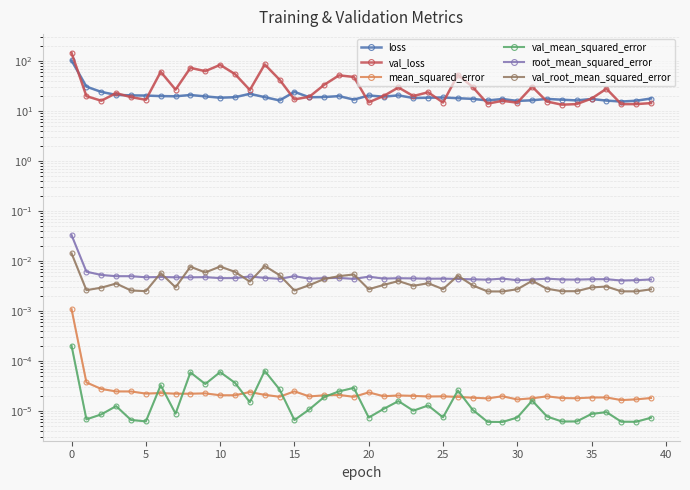

At how many categories does at least one series exceed 55?

6